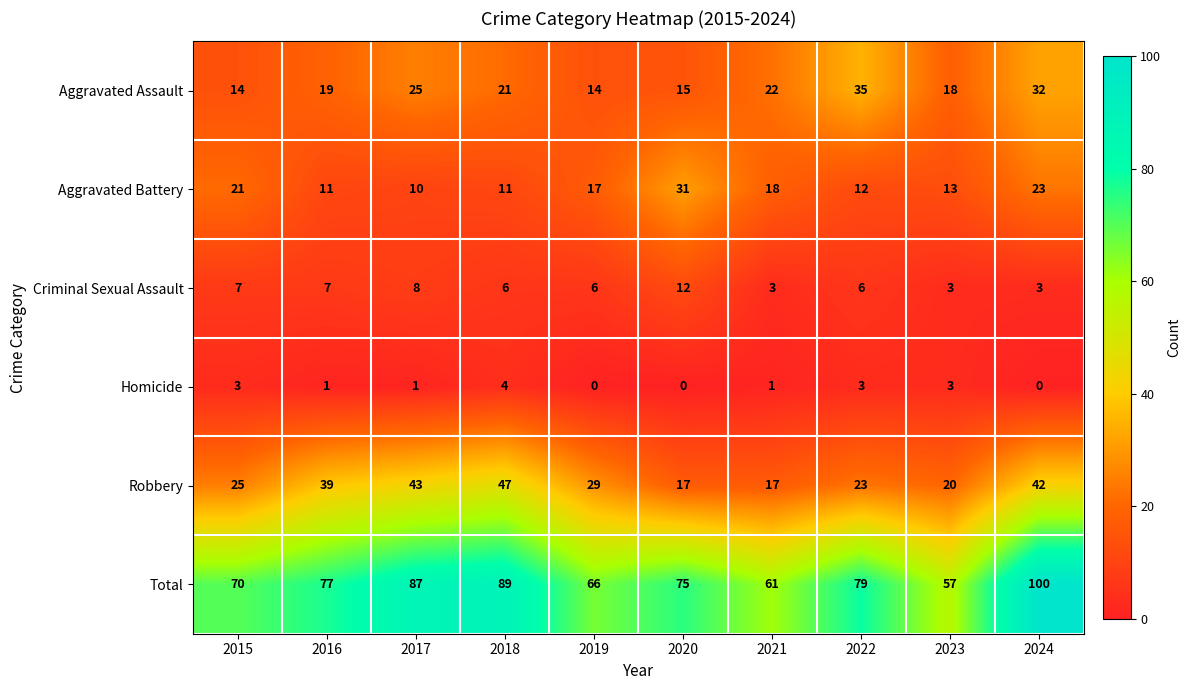

Is the value of Homicide at 2023 greater than the value of Total at 2018?

No